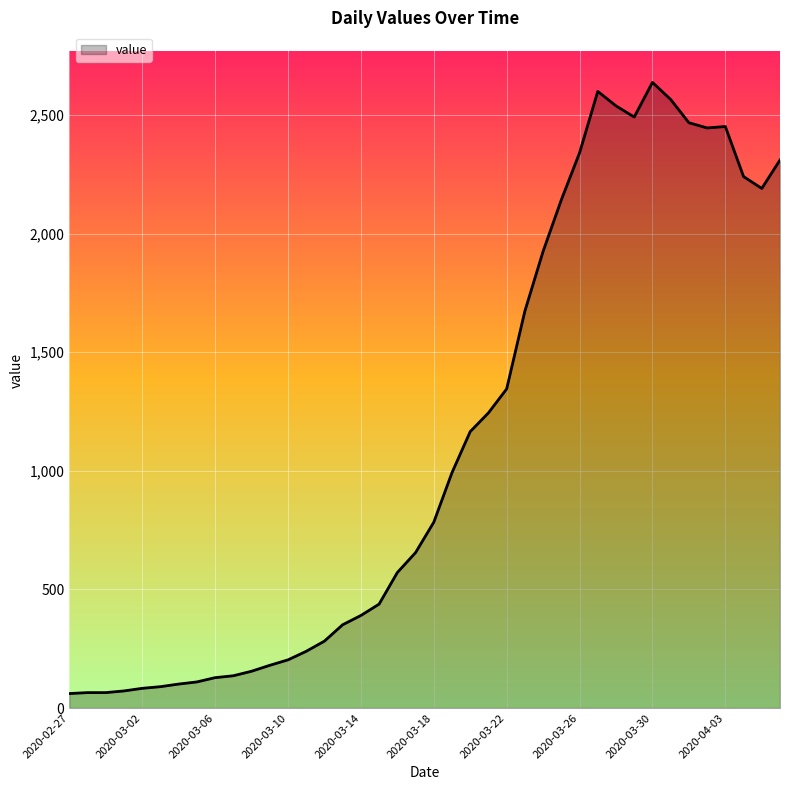

What is the smallest value displayed?

61